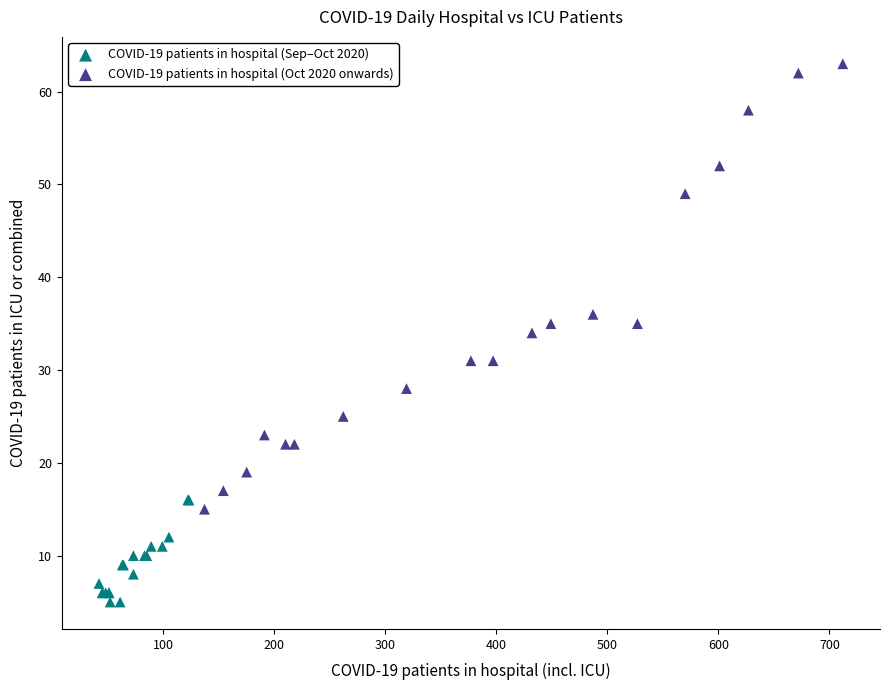

Which series has the widest spread of Y values?

COVID-19 patients in hospital (Oct 2020 onwards)